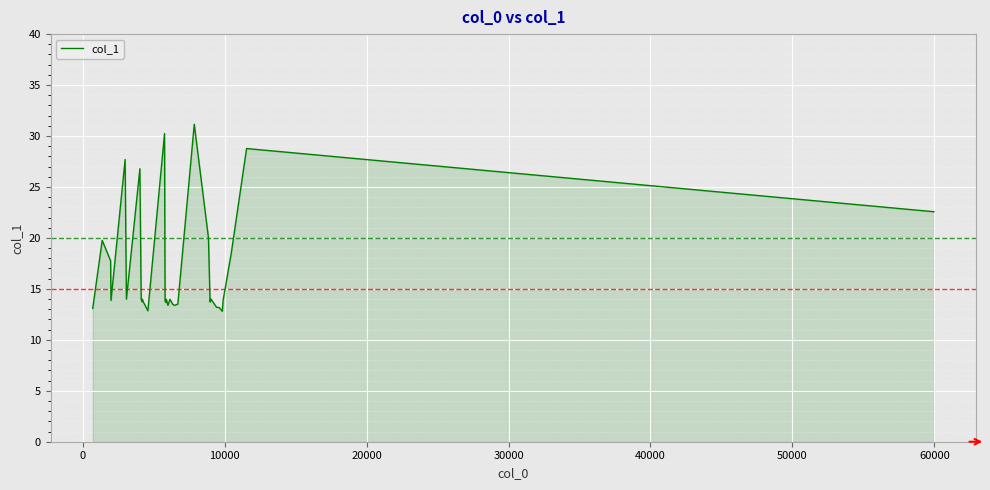

How many lines are shown in the chart?

1